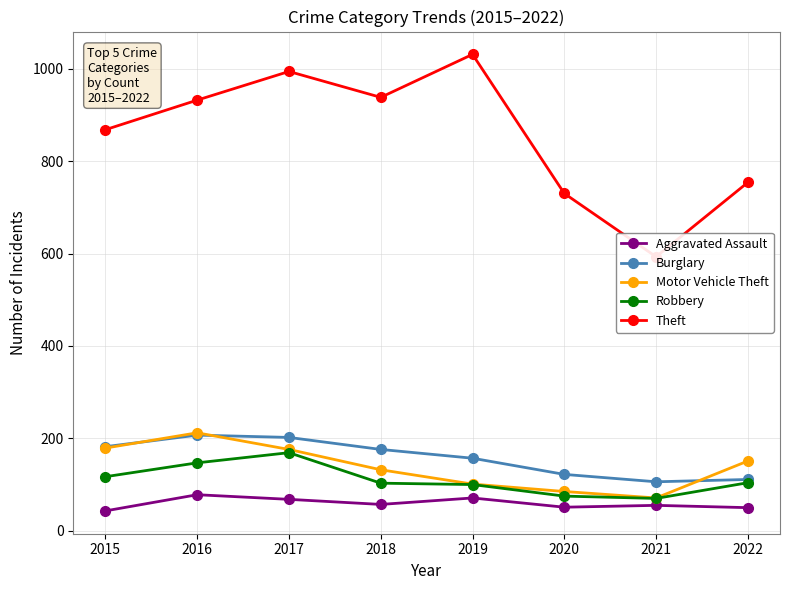

What is the difference between the maximum and second lowest values in the Theft series?

301